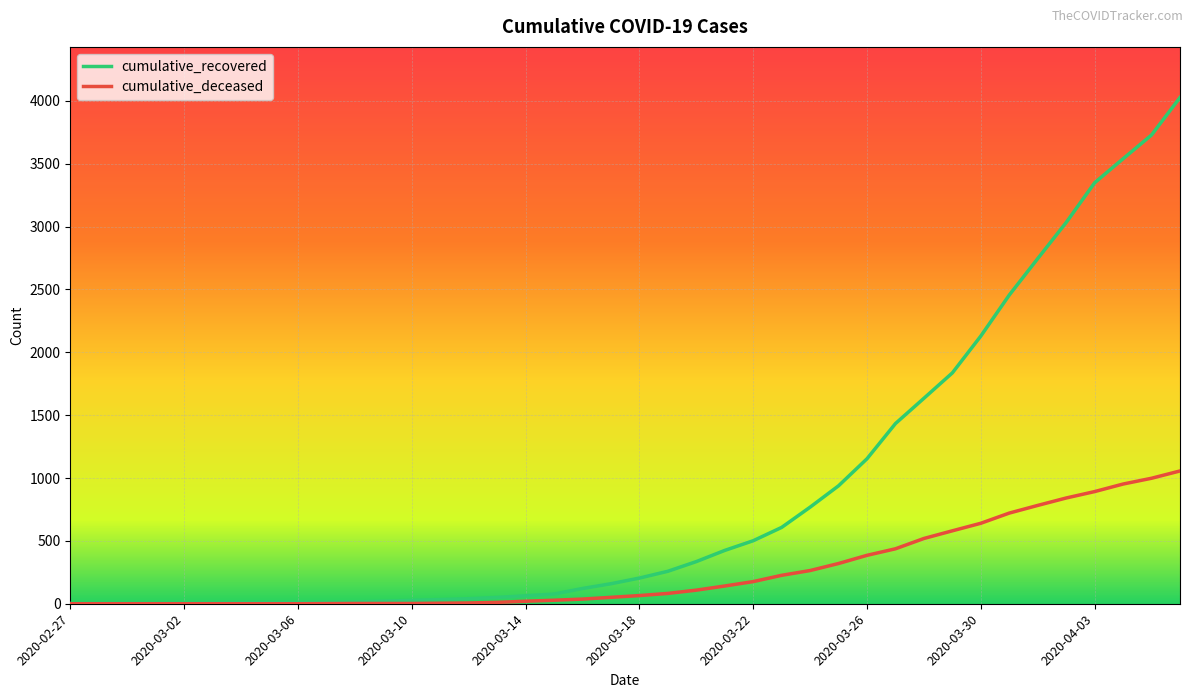

Which series has the widest spread of values?

cumulative_recovered